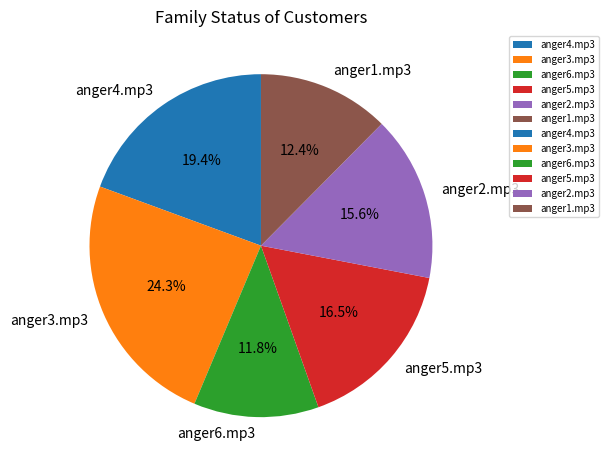

Approximately how many times larger is the value at anger5.mp3 compared to anger4.mp3?

0.9